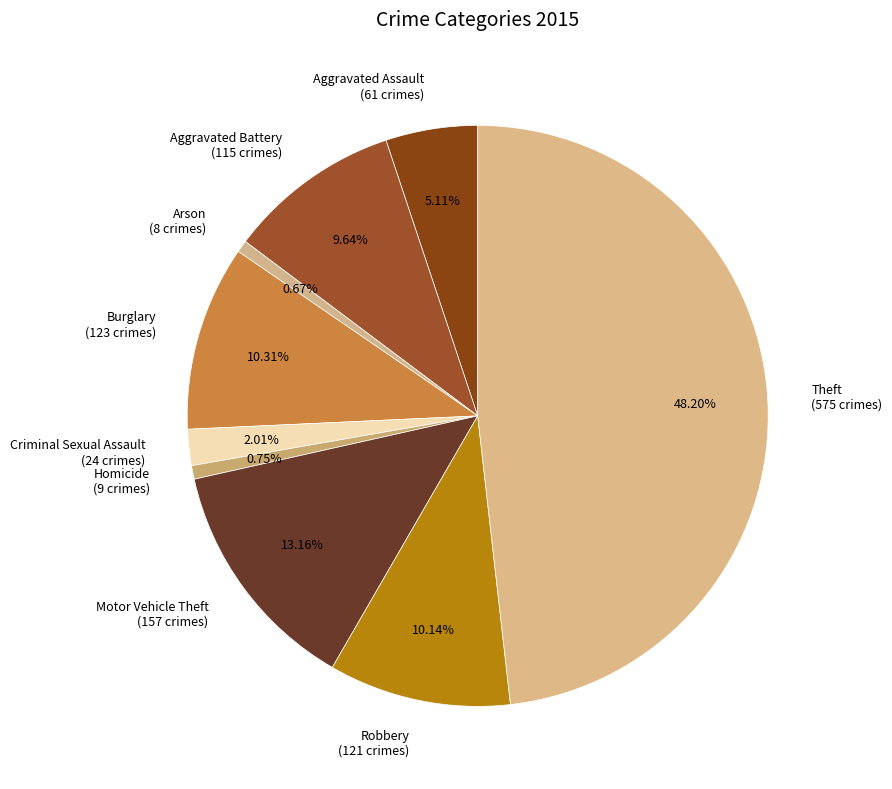

Which category has the biggest portion of the pie?

Theft